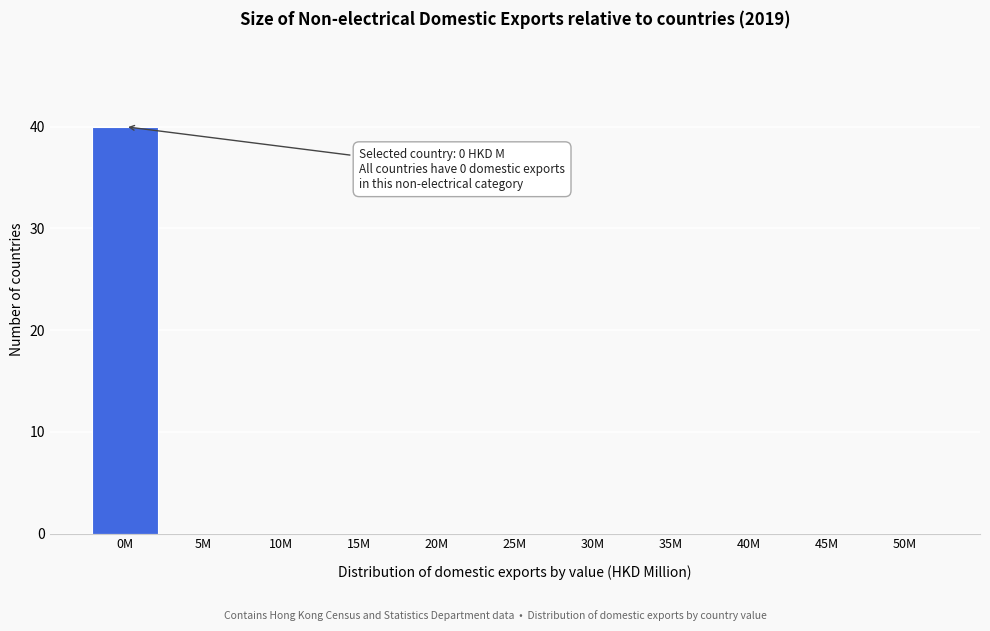

Reading right to left, extract all data points from this chart.

50M=0	45M=0	40M=0	35M=0	30M=0	25M=0	20M=0	15M=0	10M=0	5M=0	0M=40